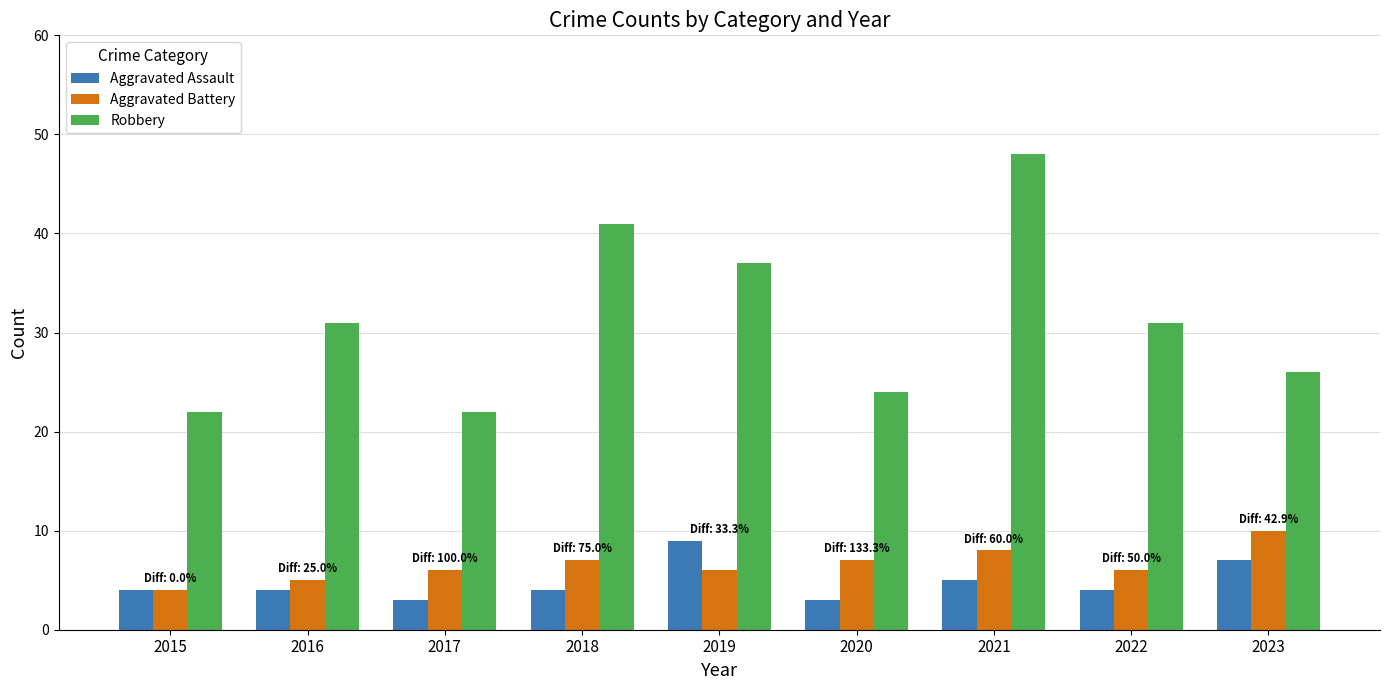

At which category is the sum across all series the highest?

2021